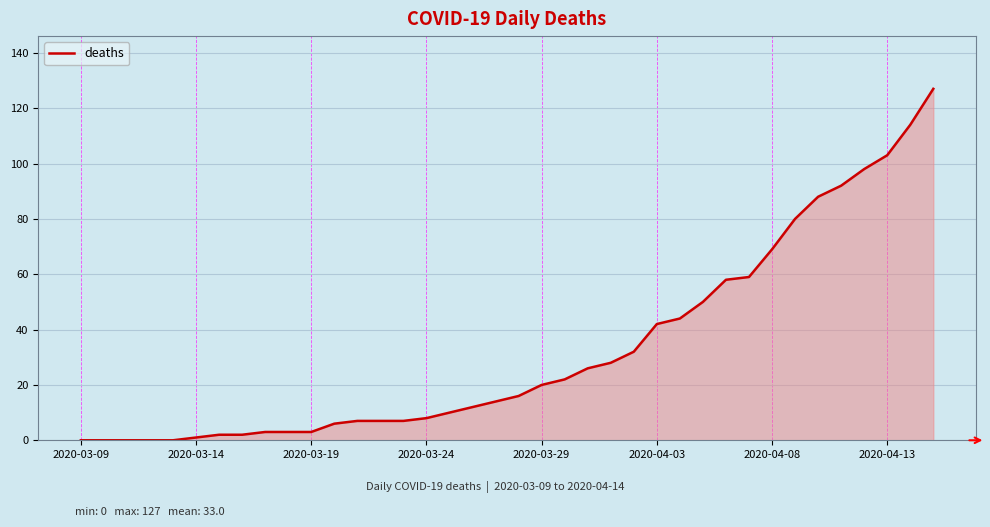

What is the maximum value shown in the chart?

127